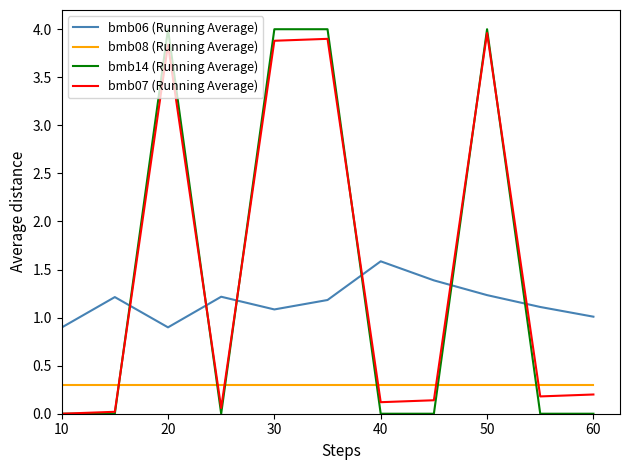

Which series has the widest spread of values?

bmb14 (Running Average)